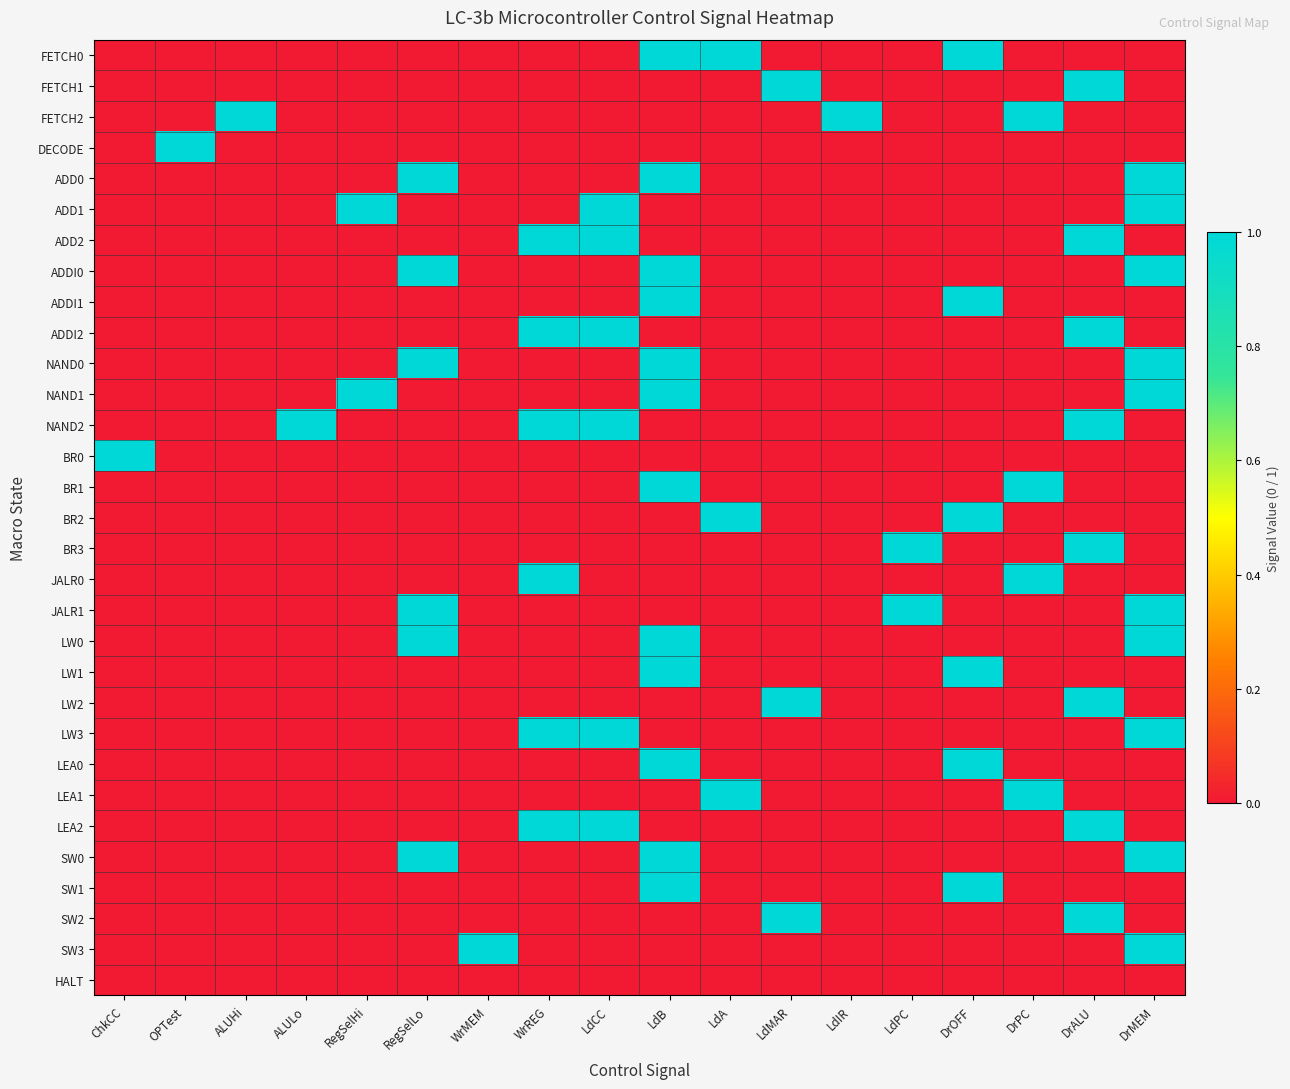

At how many categories does at least one series exceed 0?

18